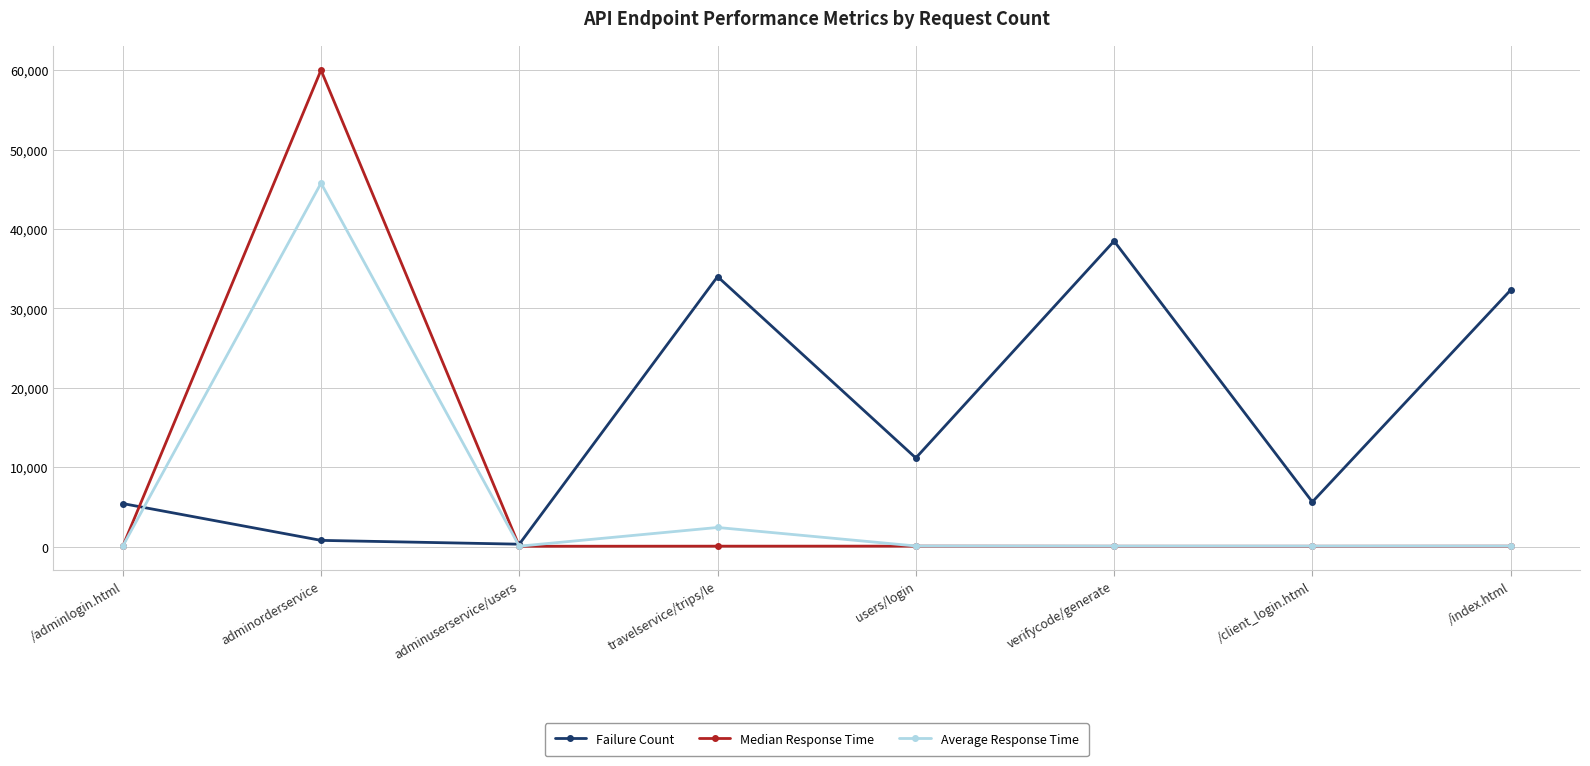

What is the greatest value displayed?

60000.0